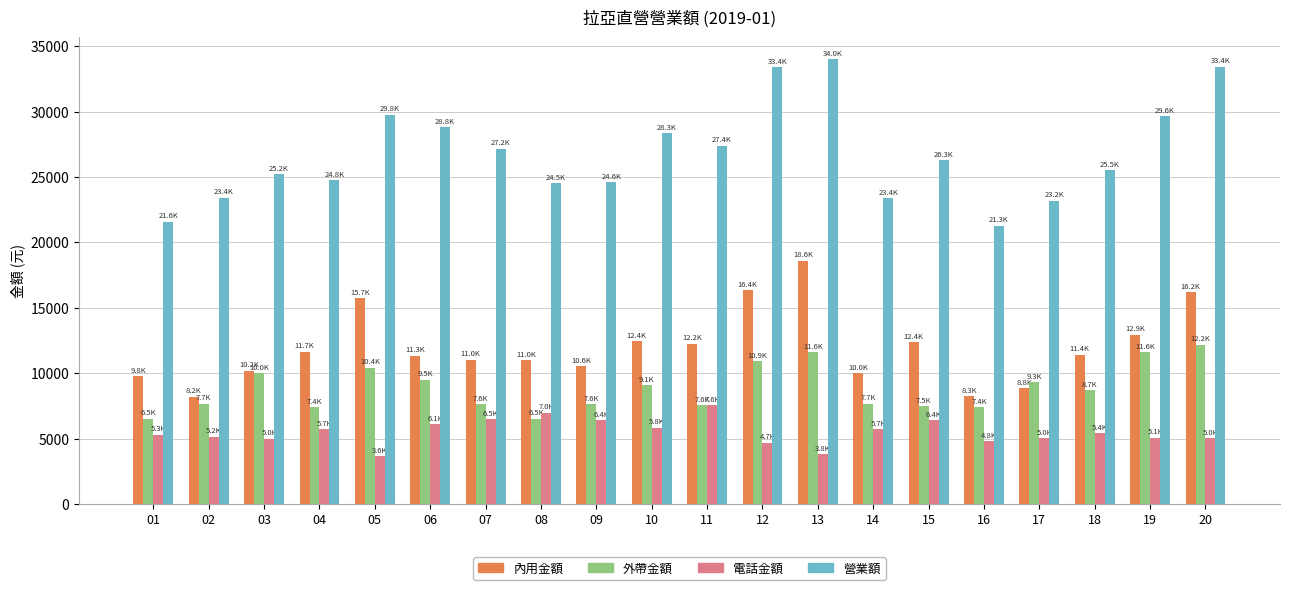

The value of 外帶金額 at 04 is 13144. True or false?

False